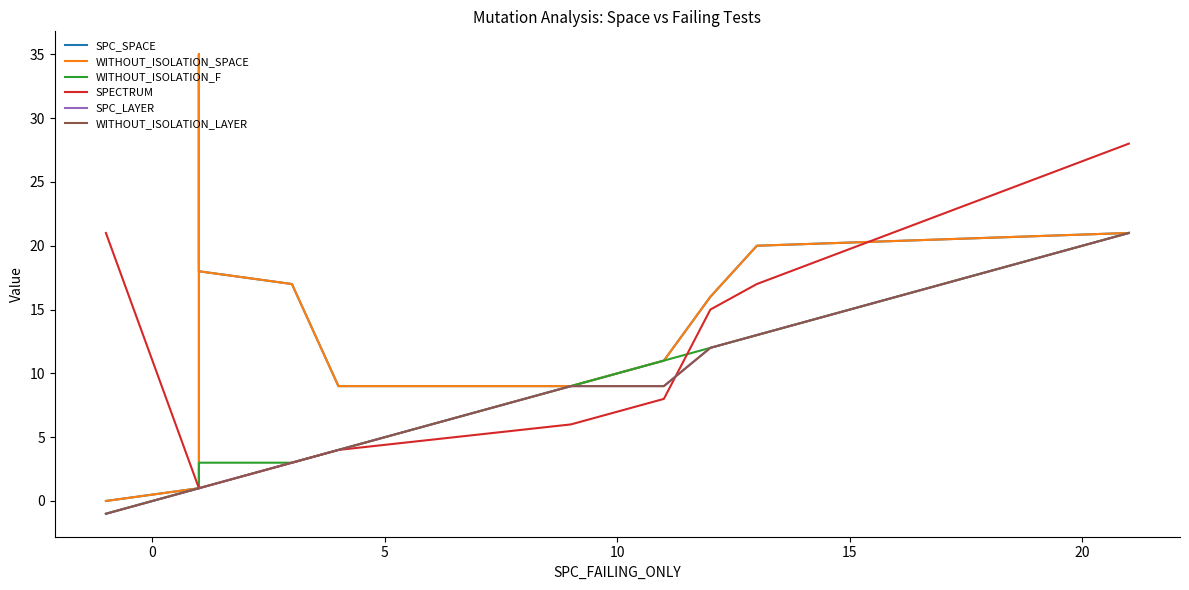

Reading left to right, transcribe all the data shown in this chart.

SPC_SPACE: 0	1	35	18	17	9	9	11	16	20	21
WITHOUT_ISOLATION_SPACE: 0	1	35	18	17	9	9	11	16	20	21
WITHOUT_ISOLATION_F: -1	1	3	3	3	4	9	11	12	13	21
SPECTRUM: 21	1	1	1	3	4	6	8	15	17	28
SPC_LAYER: -1	1	1	1	3	4	9	9	12	13	21
WITHOUT_ISOLATION_LAYER: -1	1	1	1	3	4	9	9	12	13	21